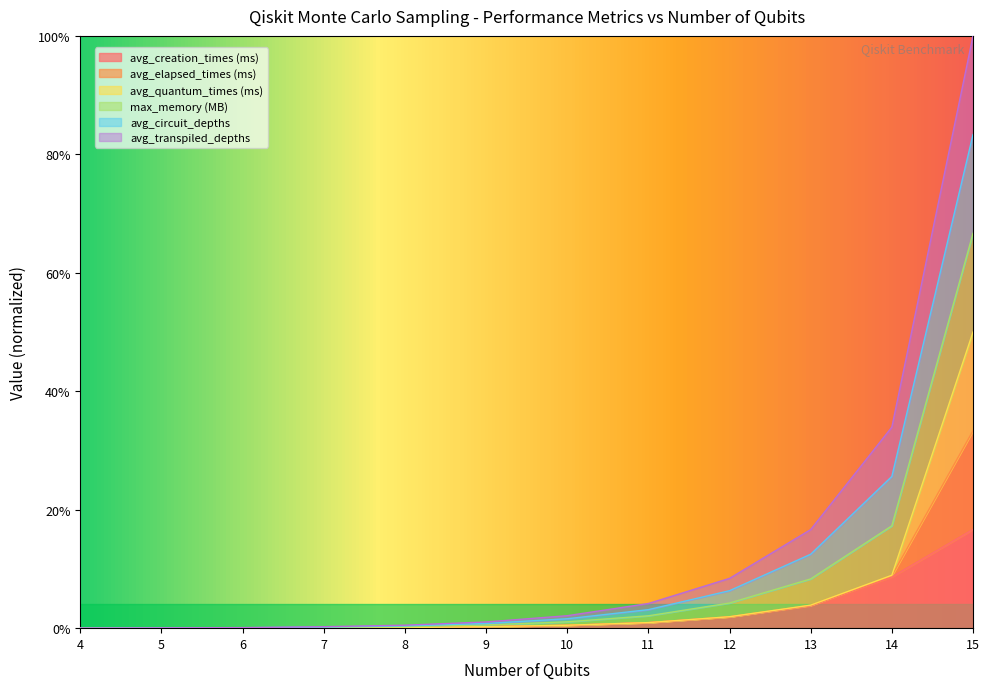

Rank the categories by avg_circuit_depths value from highest to lowest.

15, 14, 13, 12, 11, 10, 9, 8, 7, 6, 5, 4